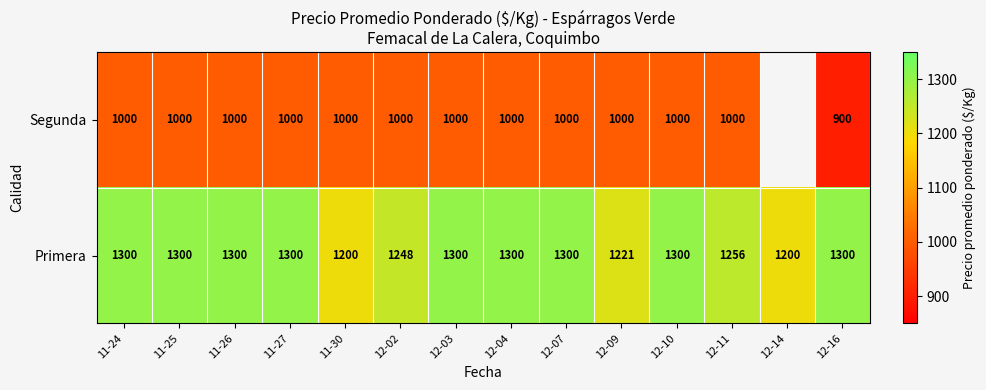

At 12-02, list the series in order from smallest to largest.

Segunda, Primera